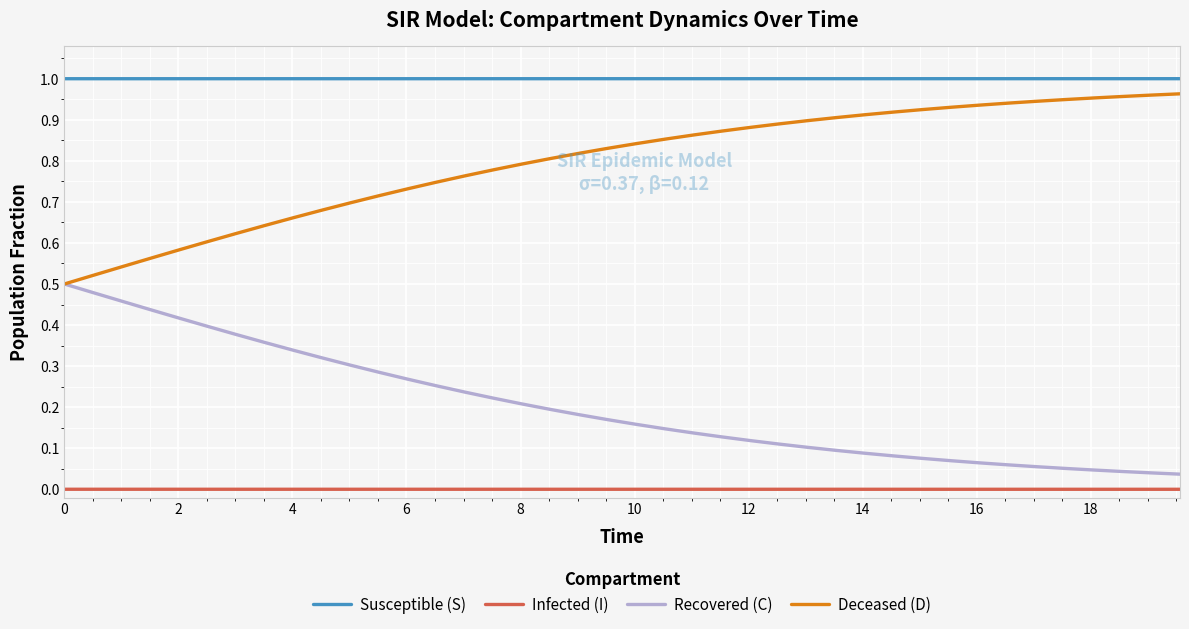

Rank the series by their average value, from highest to lowest.

Susceptible (S), Deceased (D), Recovered (C), Infected (I)